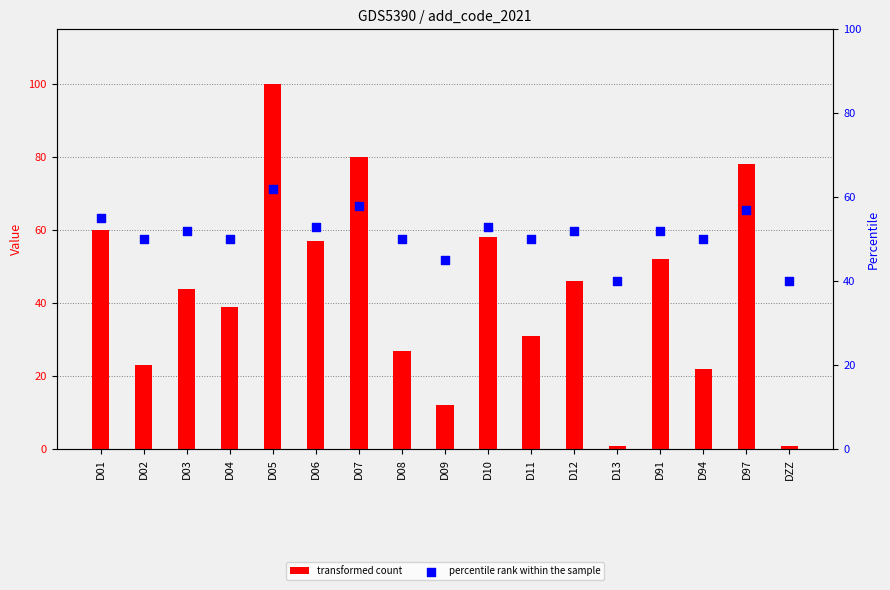

Is the value of transformed count at D08 greater than the value of percentile rank within the sample at D01?

No